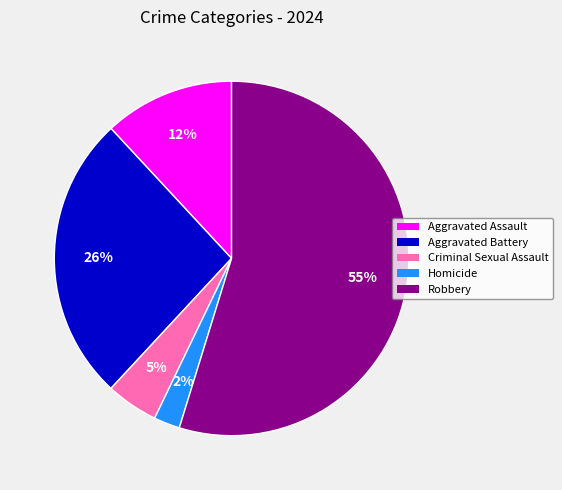

Rank the categories by value from highest to lowest.

Robbery, Aggravated Battery, Aggravated Assault, Criminal Sexual Assault, Homicide